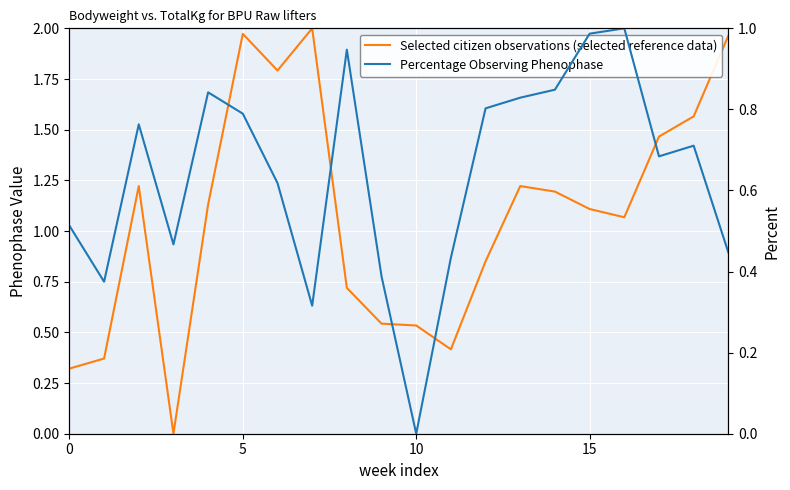

What is the difference between the highest and lowest values at 18?

0.9